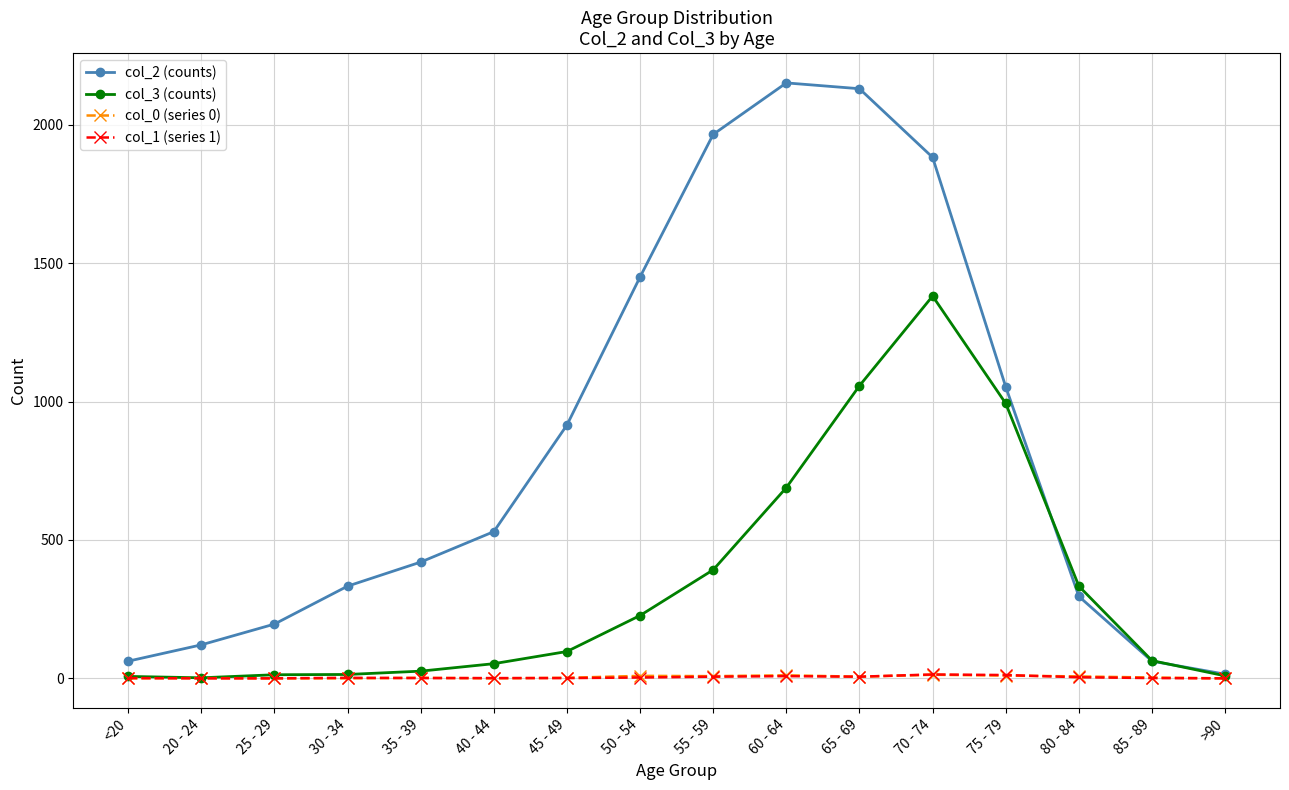

True or false: col_0 (series 0) has a value of 9 at 50 - 54.

True